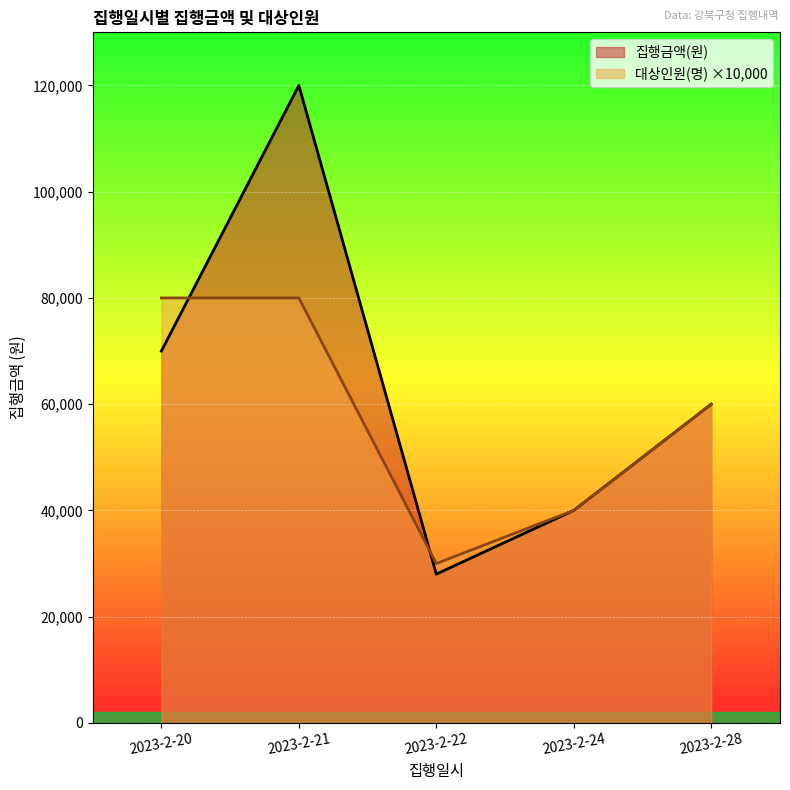

True or false: 대상인원(명) has a value of 80000 at 2023-2-21.

True